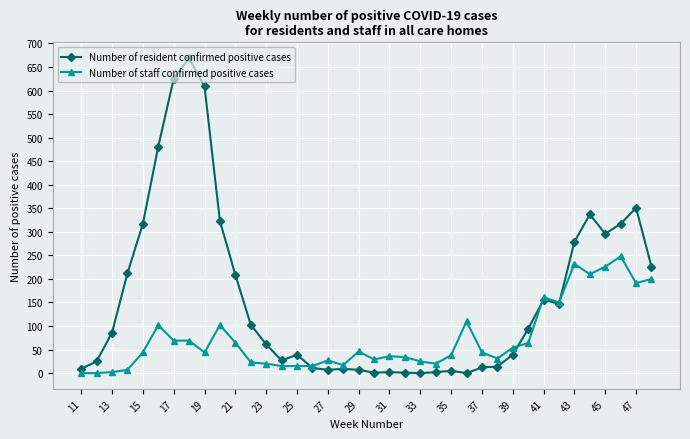

What is the maximum value for Number of staff confirmed positive cases?

248